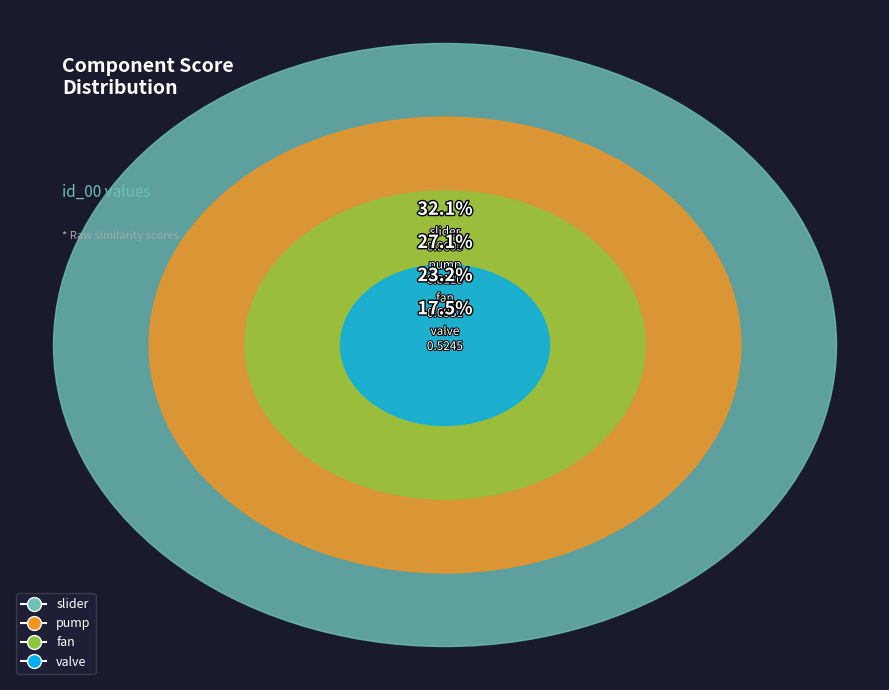

What is the change in value from slider to pump?

-0.1